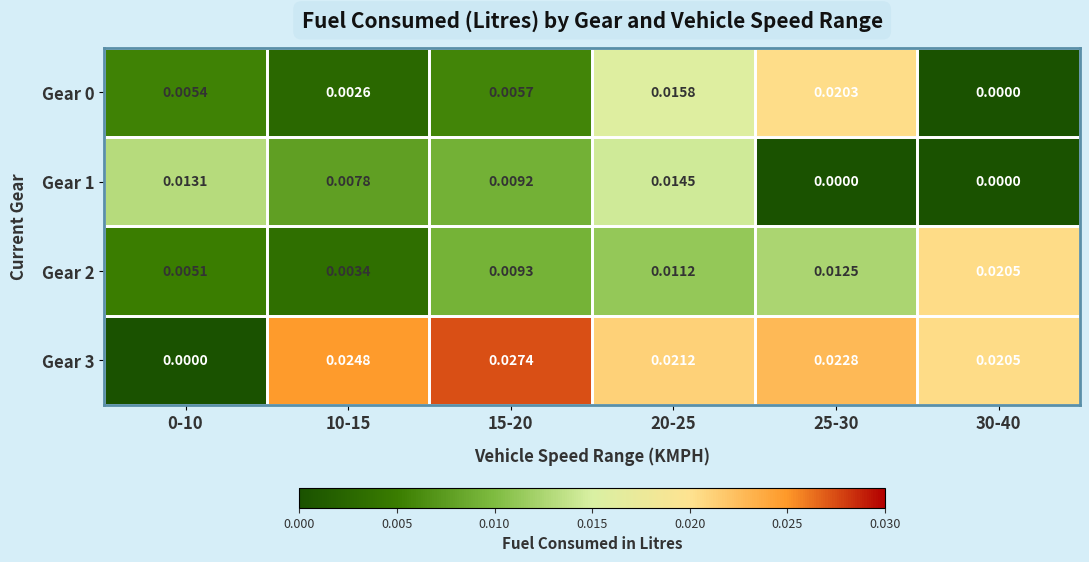

Is the value of Gear 3 at 15-20 greater than the value of Gear 1 at 10-15?

Yes